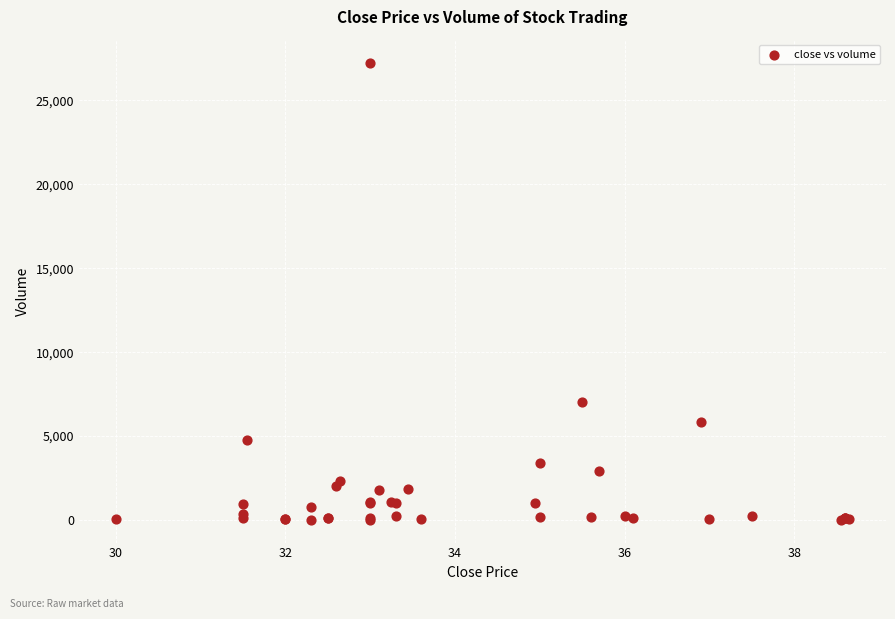

What Y value in the scatter plot is closest to 13640?

7040